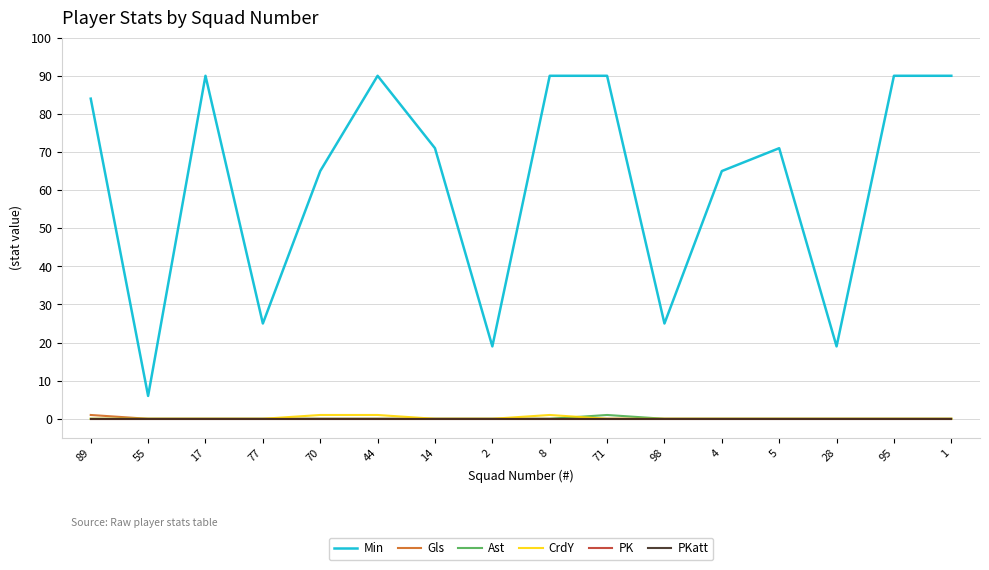

Is this an area chart (filled region under the line)?

No